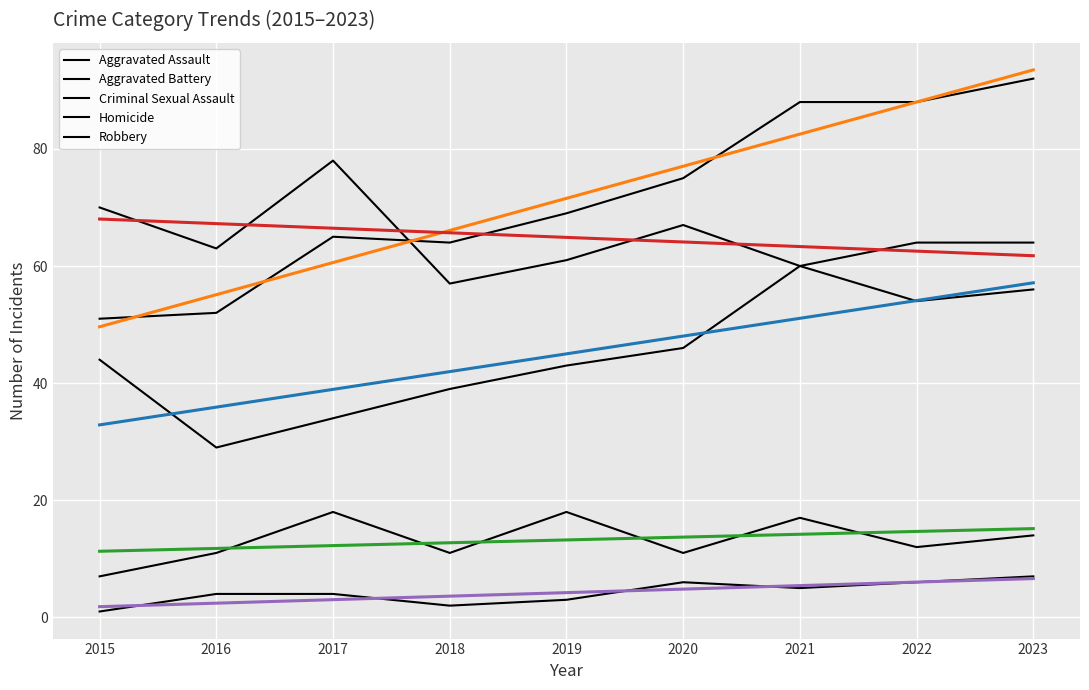

Where does the Aggravated Assault series first go above 44?

2020